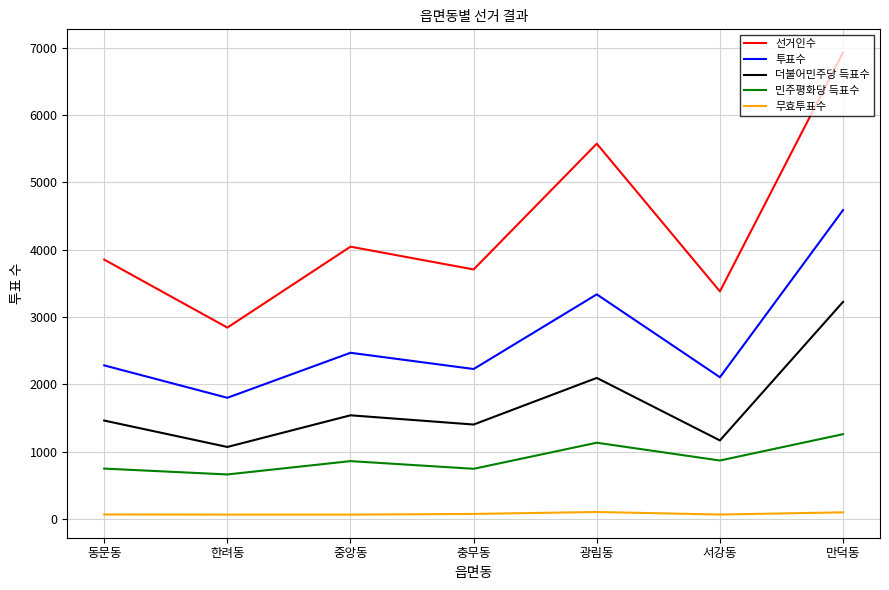

What is the difference between the 무효투표수 values at 동문동 and 광림동?

37